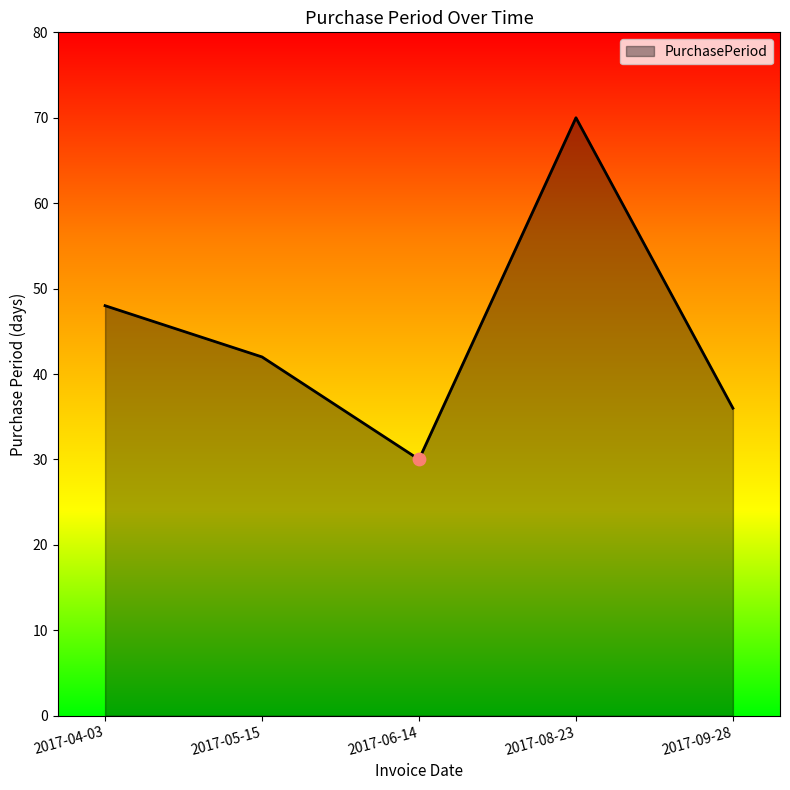

What is the change in value from 2017-04-03 to 2017-09-28?

-12